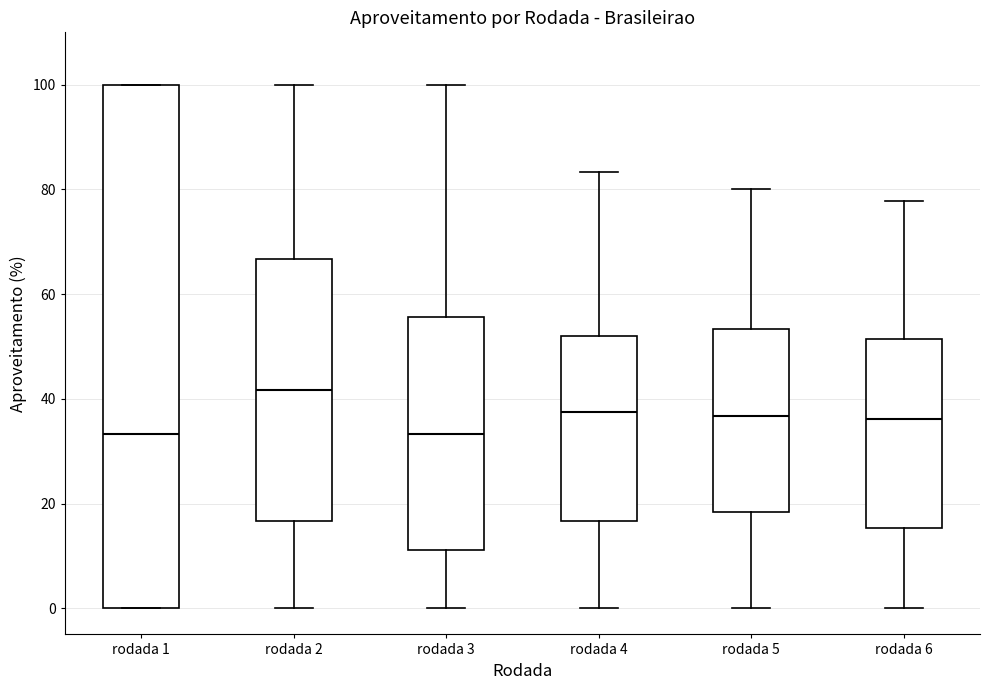

Reading left to right, read every box against the y-axis: the position of its median line, the range the box covers, and the ends of its whiskers. The values are not printed on the chart, so give them approximately, as read against the axis.

rodada 1: median 34, box 0 to 100, whiskers 0 to 100
rodada 2: median 42, box 16 to 66, whiskers 0 to 100
rodada 3: median 34, box 12 to 56, whiskers 0 to 100
rodada 4: median 38, box 16 to 52, whiskers 0 to 84
rodada 5: median 36, box 18 to 54, whiskers 0 to 80
rodada 6: median 36, box 16 to 52, whiskers 0 to 78